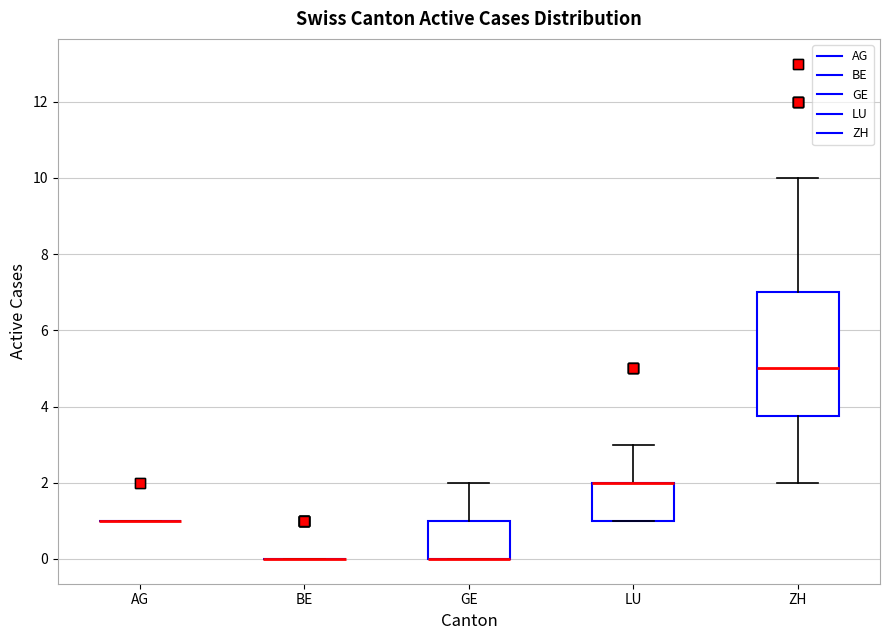

Which box is the tallest, from its lower edge to its upper edge?

ZH